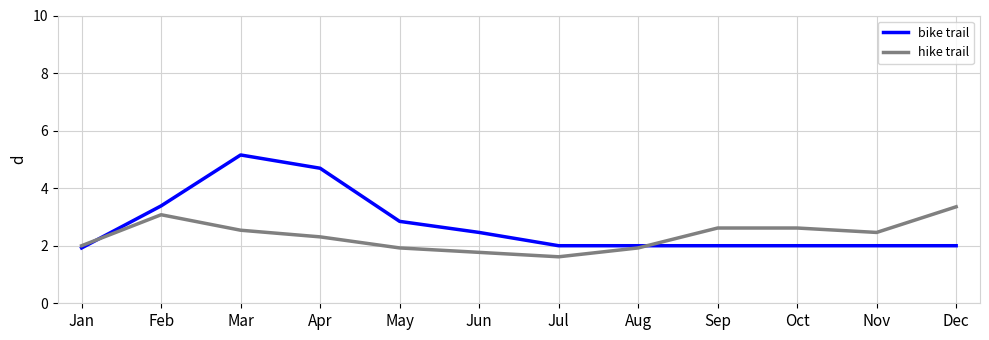

What is the smallest value displayed?

1.6